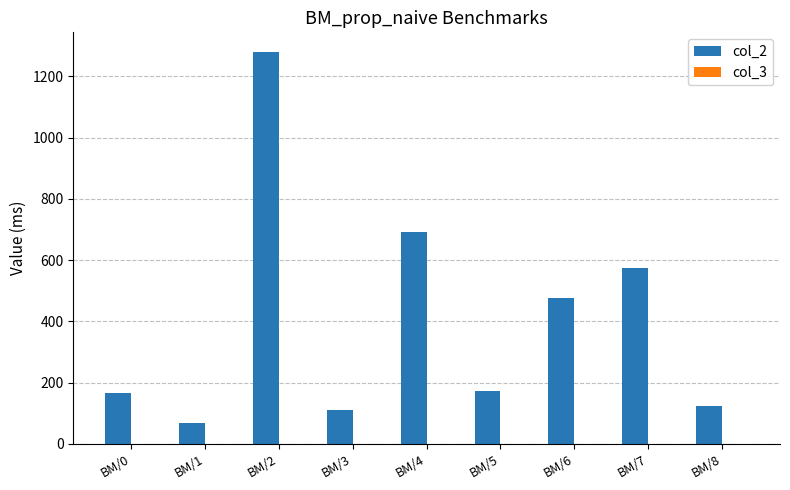

Which category has the highest value in the col_2 series?

BM/2